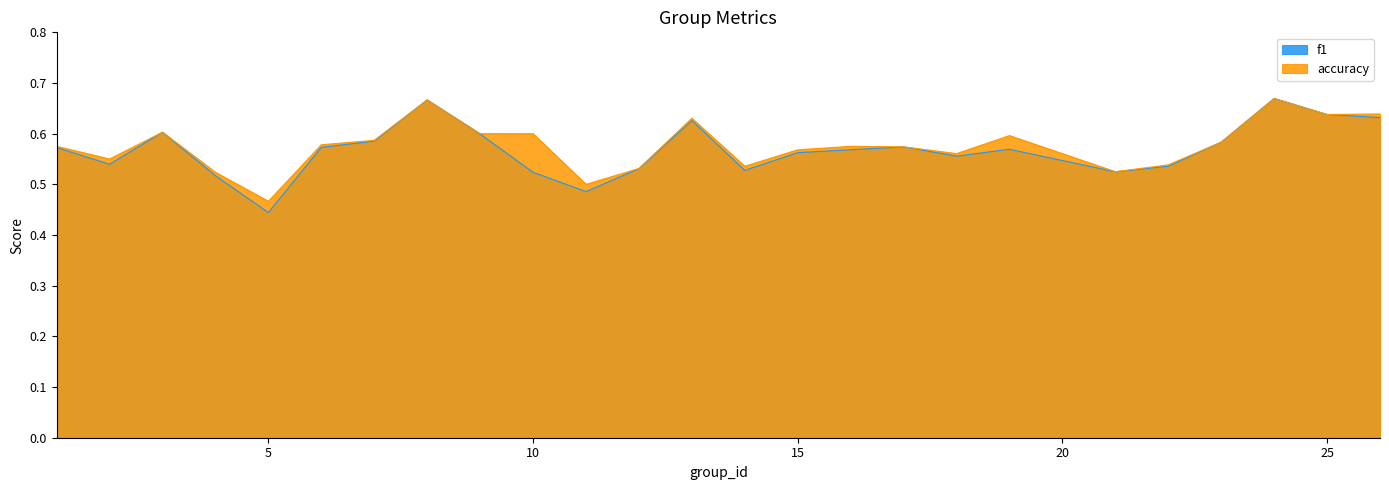

How many lines are shown in the chart?

2